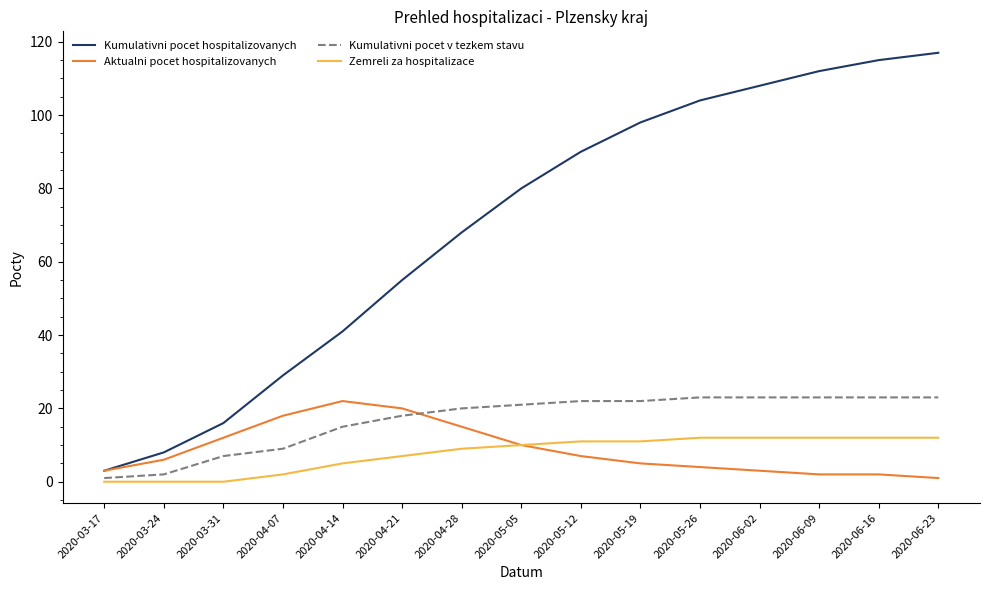

What is the difference between the maximum and minimum values in the Kumulativni pocet hospitalizovanych series?

114